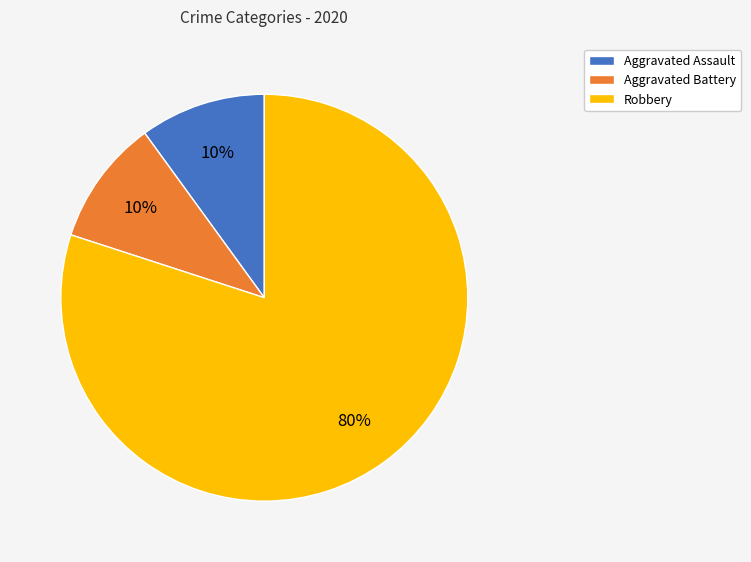

Does Aggravated Battery account for over 50% of the chart?

No